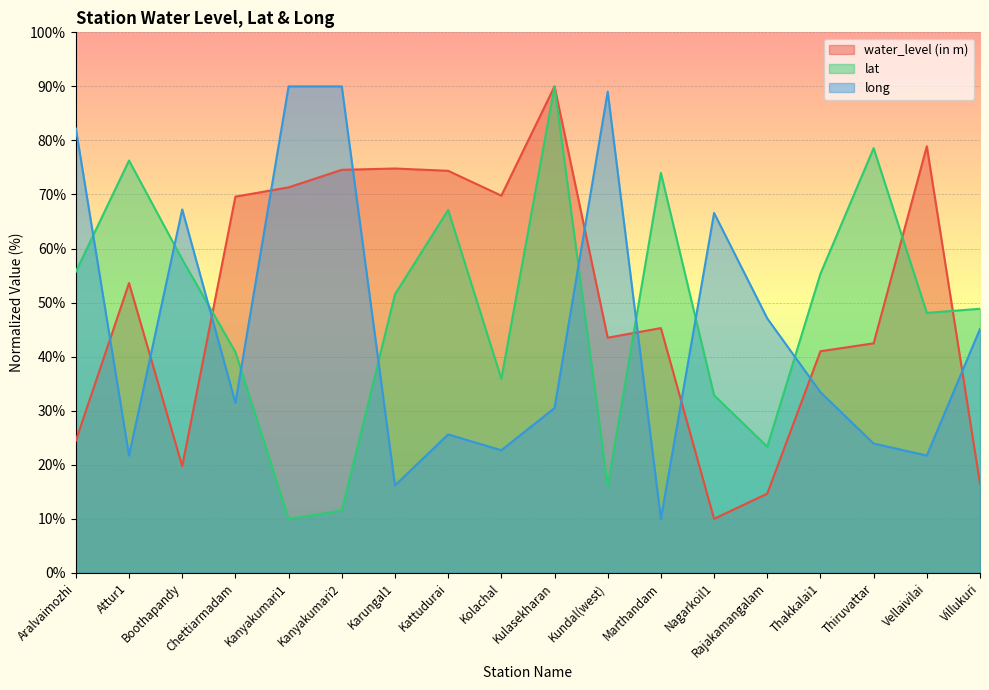

Where do lat and long first cross each other?

Aralvaimozhi and Attur1